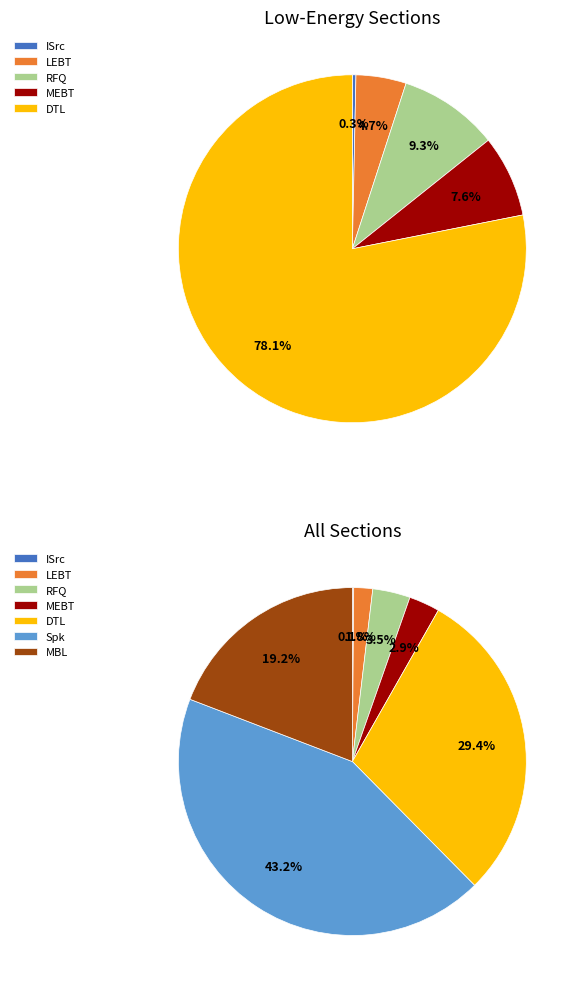

Which category has the smallest portion of the pie?

ISrc